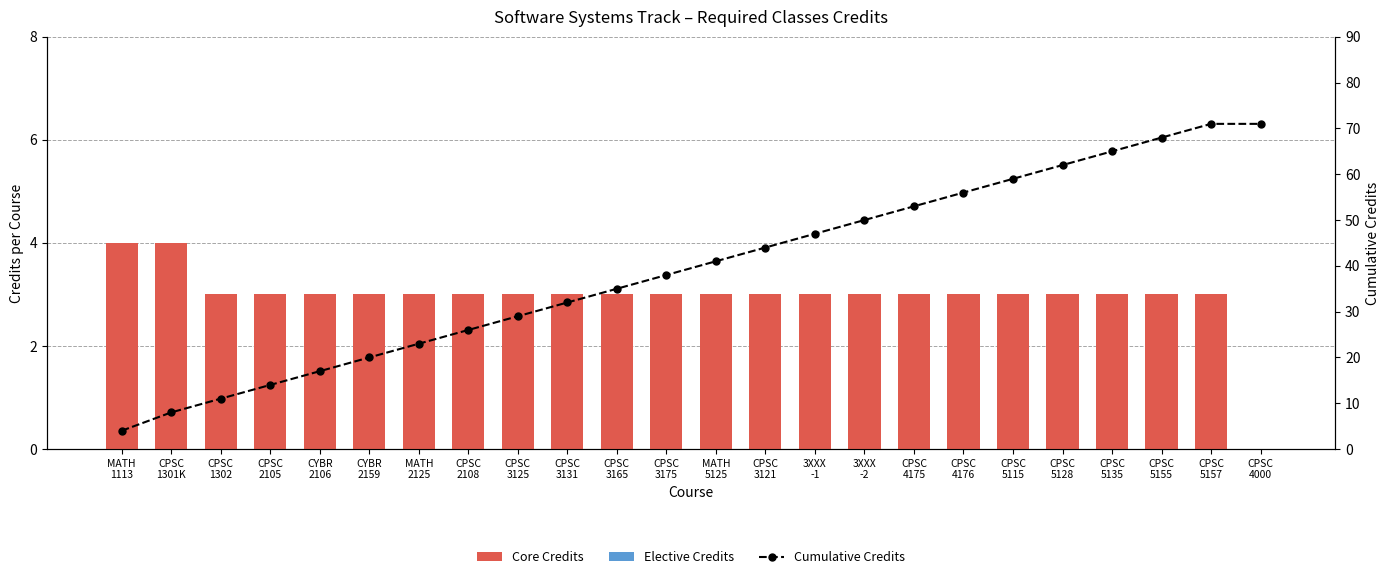

At which category is the sum across all series the highest?

CPSC
5157